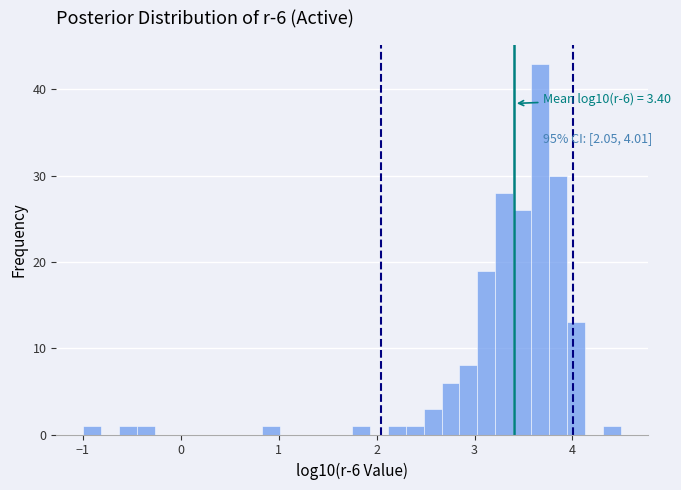

Around what value on the x-axis is the tallest bar? Give the approximate position of its centre, as read against the axis.

3.7